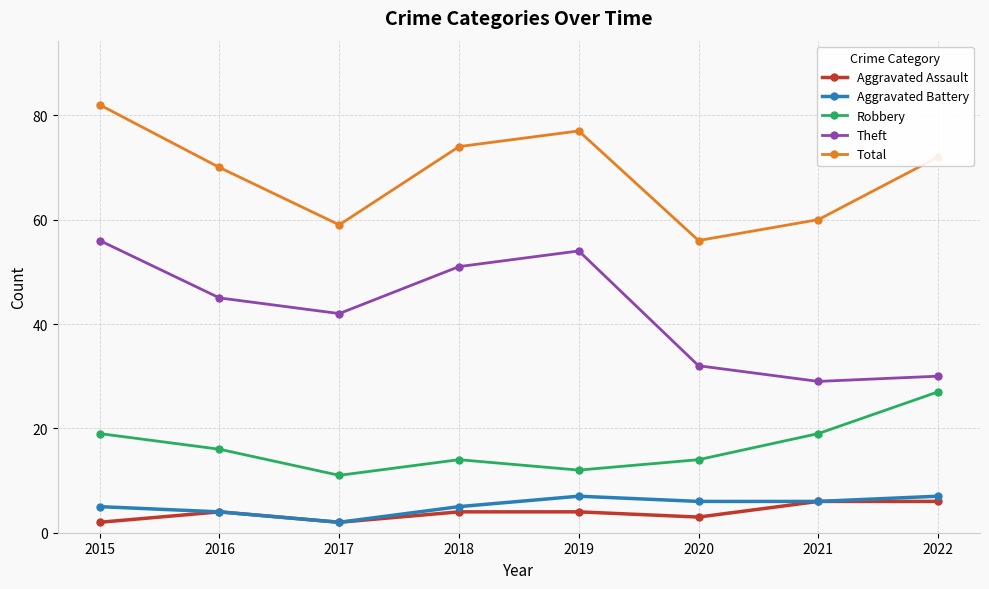

True or false: Total and Robbery intersect in this chart.

False